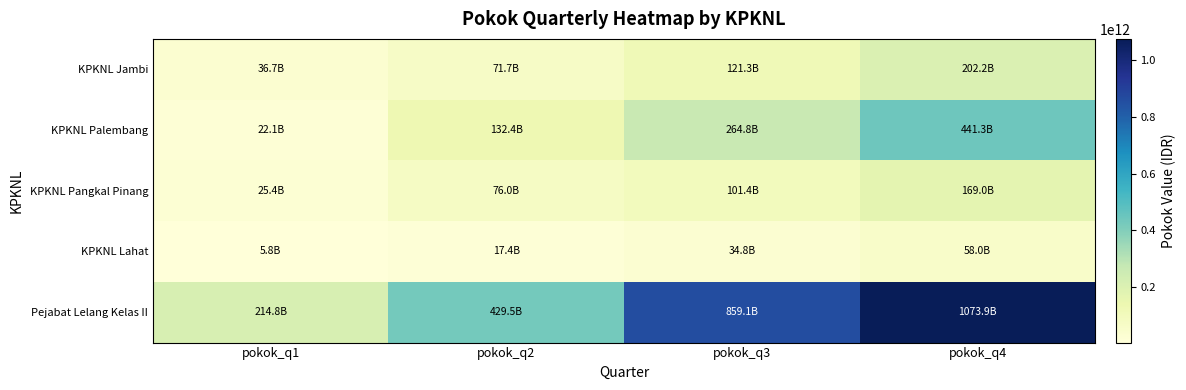

Which series has the largest range (max minus min)?

Pejabat Lelang Kelas II